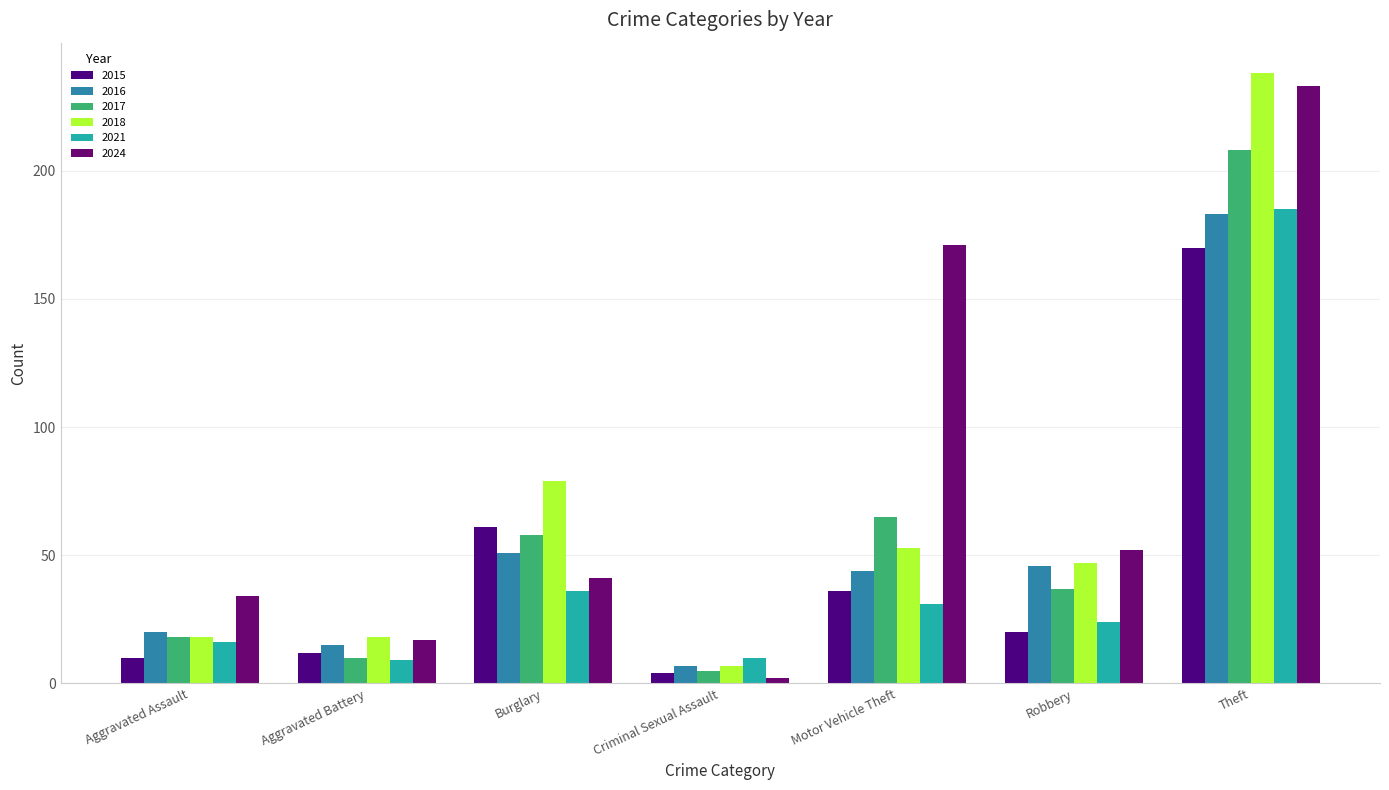

What position from the left is Burglary?

3